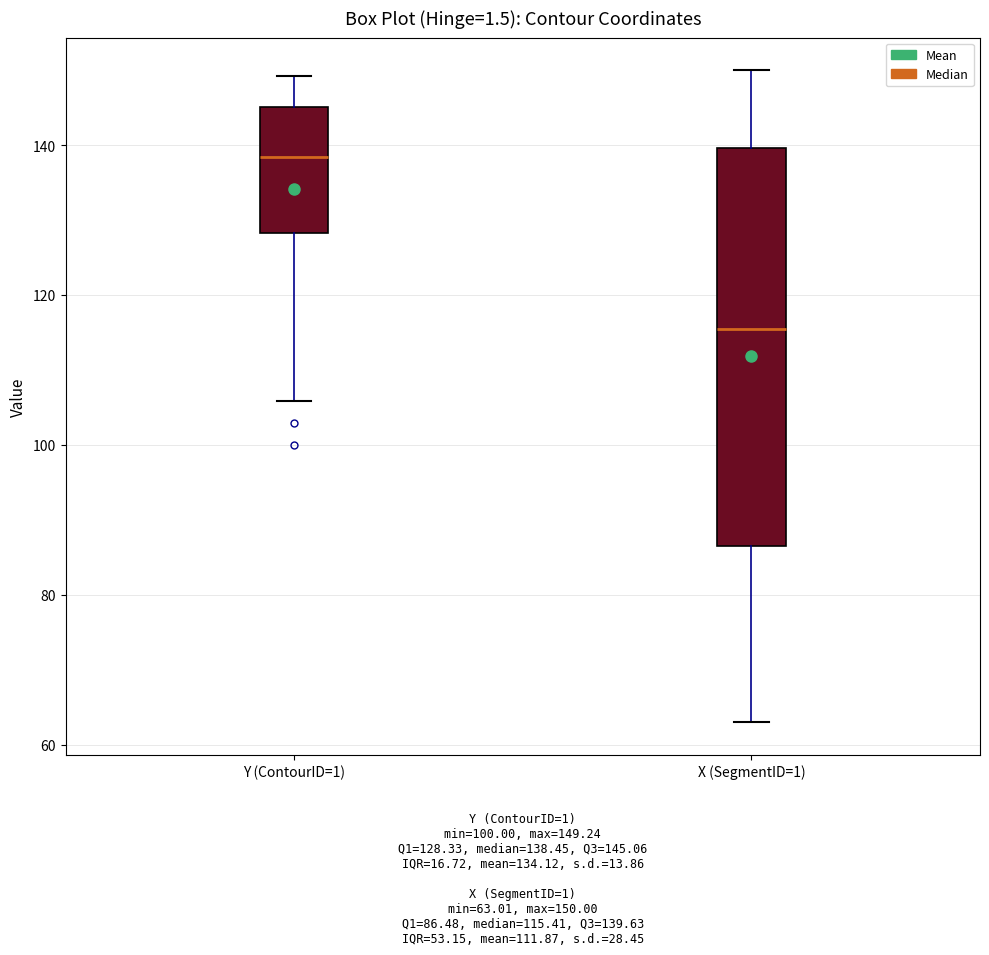

Where does the lower whisker of the box for Y (ContourID=1) end on the y-axis? The values are not printed on the chart, so give them approximately, as read against the axis.

106